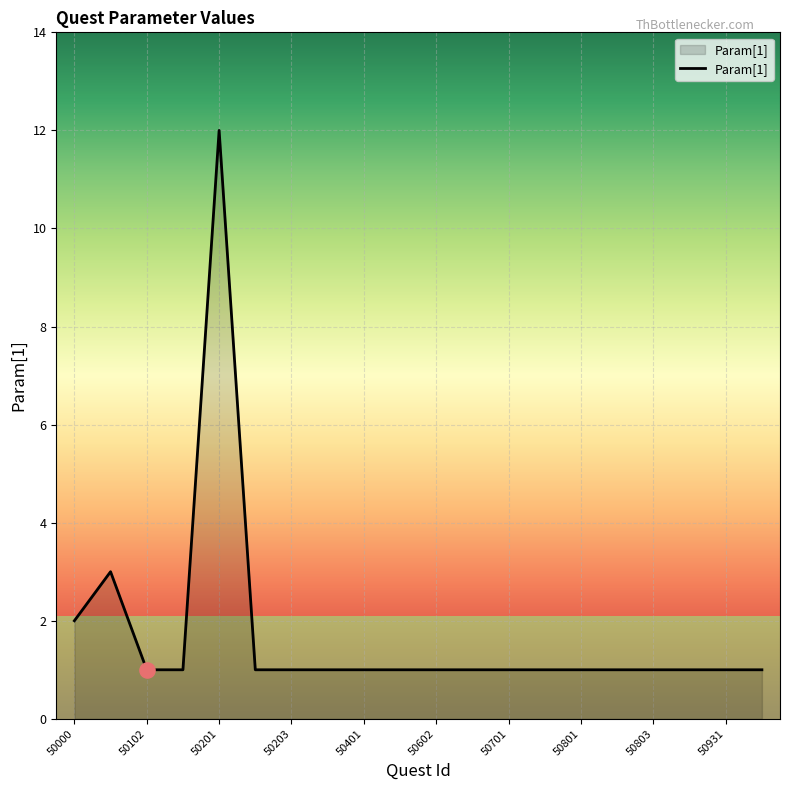

What is the difference between the maximum and minimum values?

11